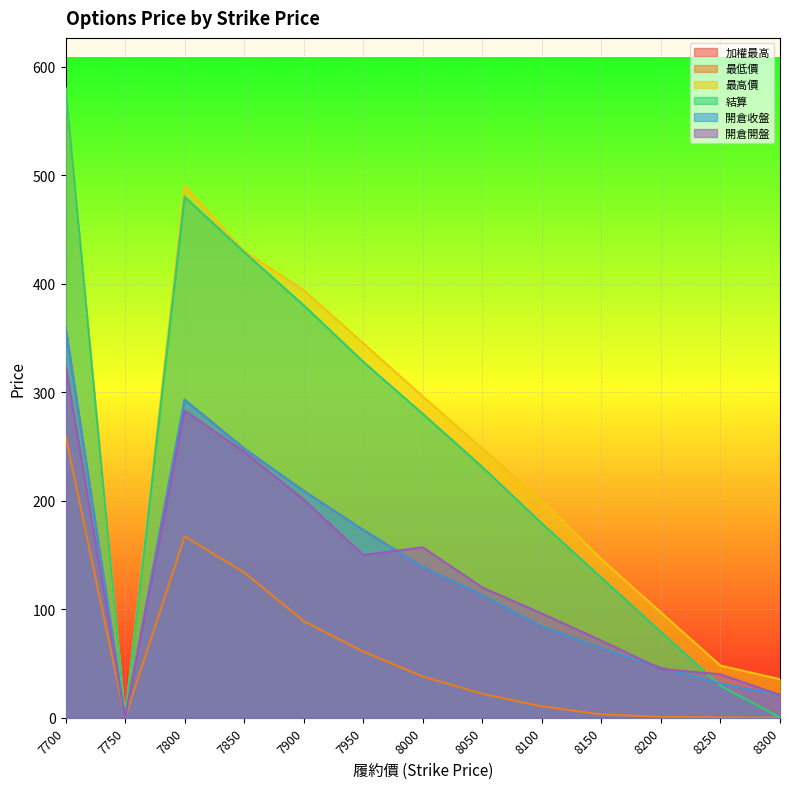

How many lines are shown in the chart?

6